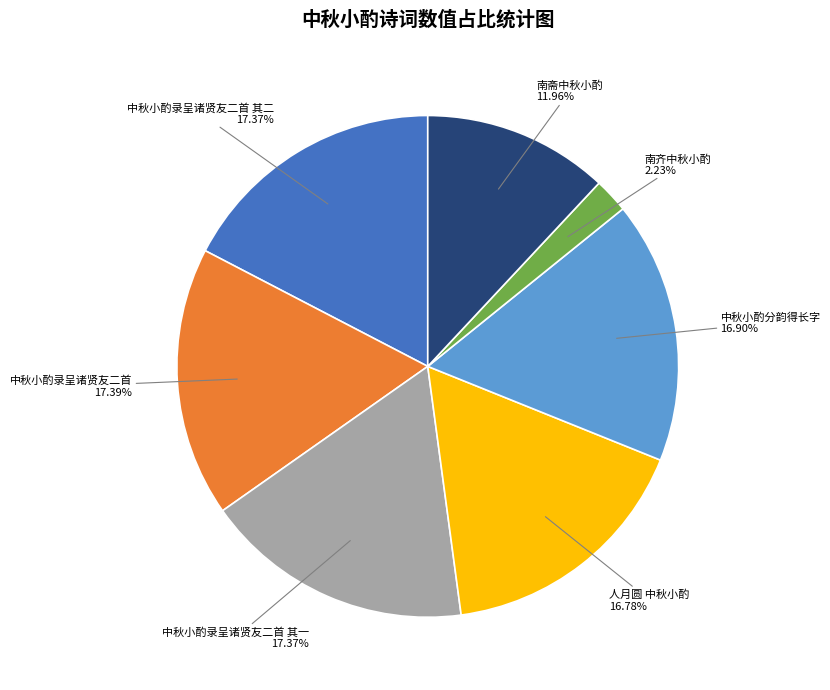

How many slices are in this pie chart?

7